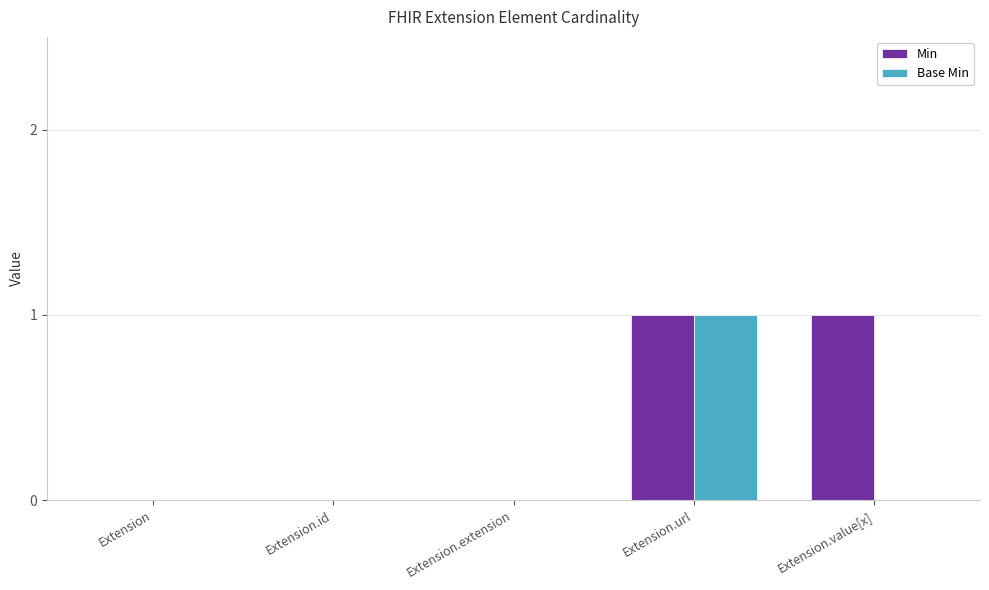

Which series changed the most between Extension.id and Extension.value[x]?

Min